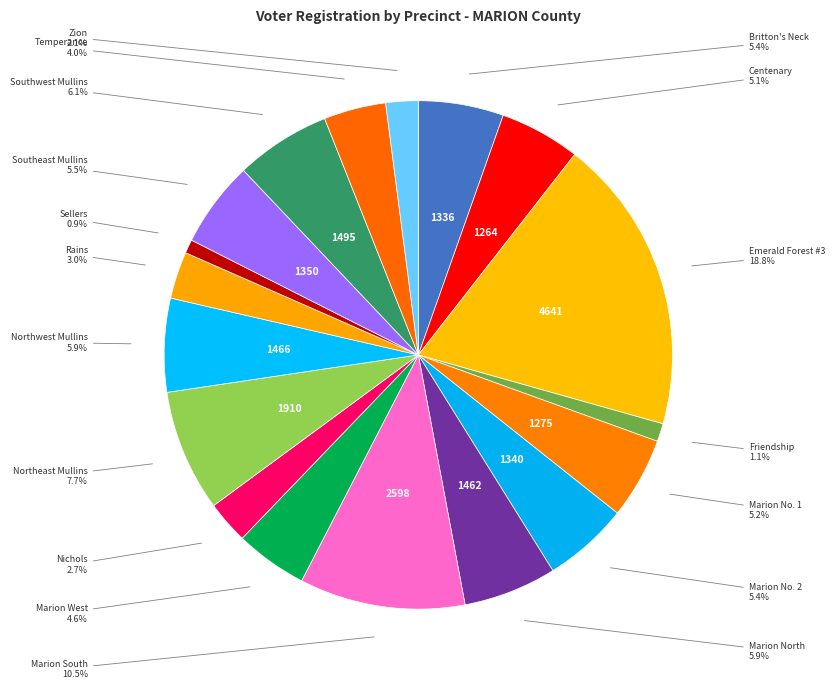

To the nearest percent, what is the average slice percentage?

6%